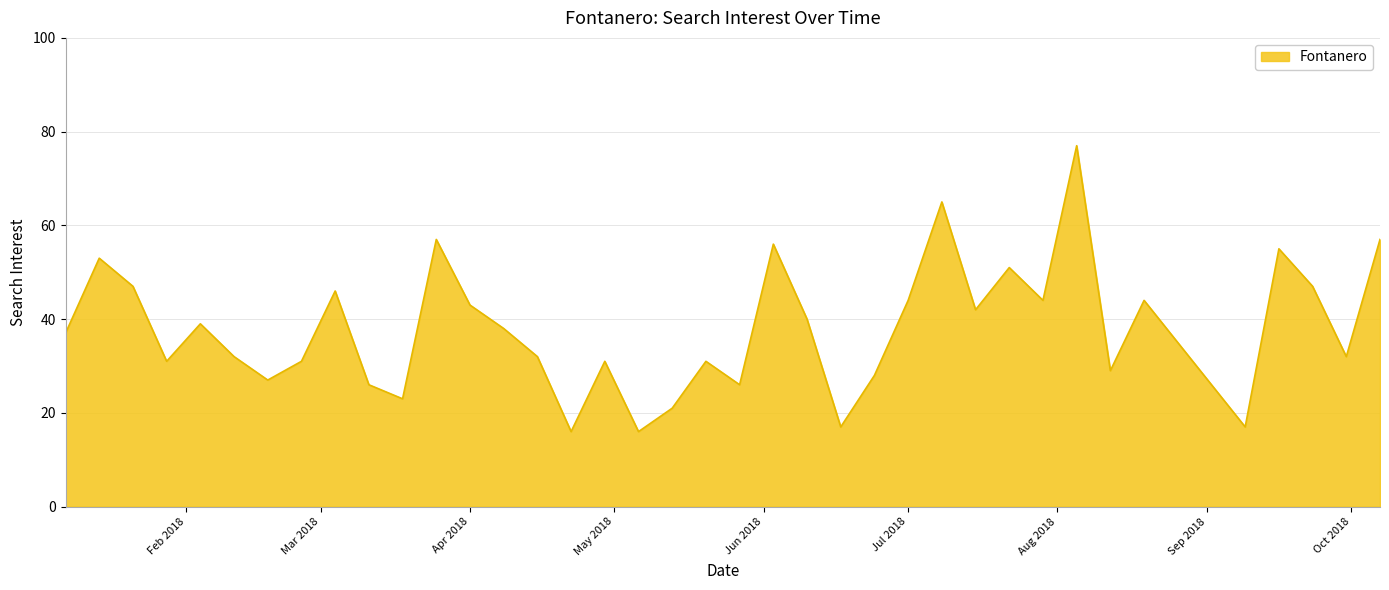

What is the minimum value shown in the chart?

16